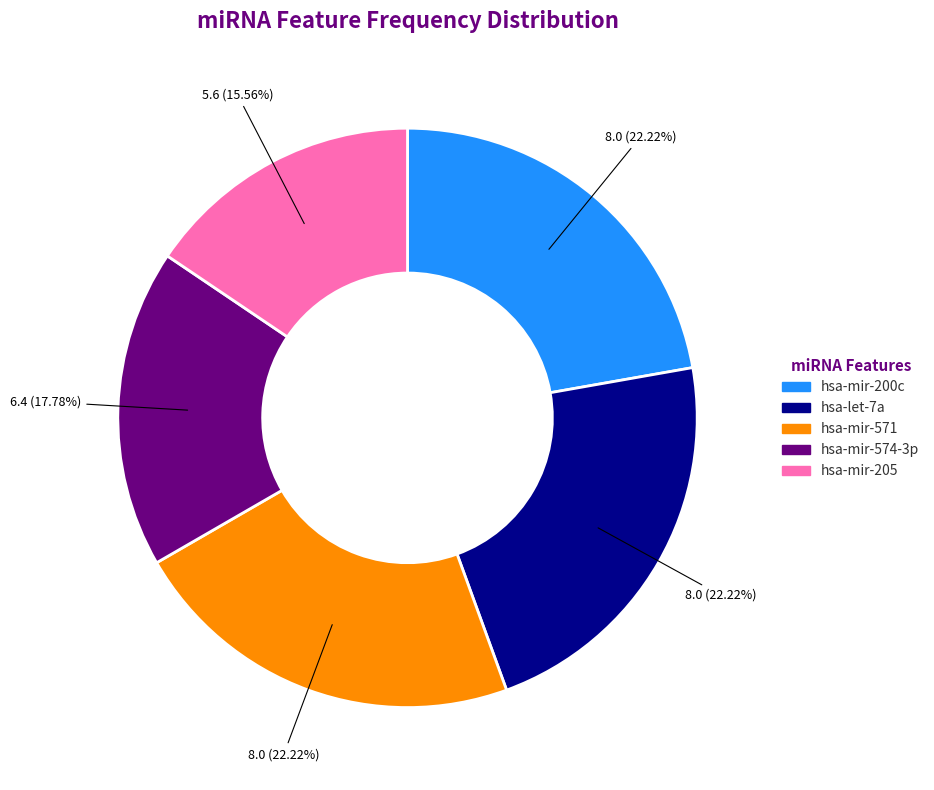

Is there any slice that represents more than half of the pie?

No